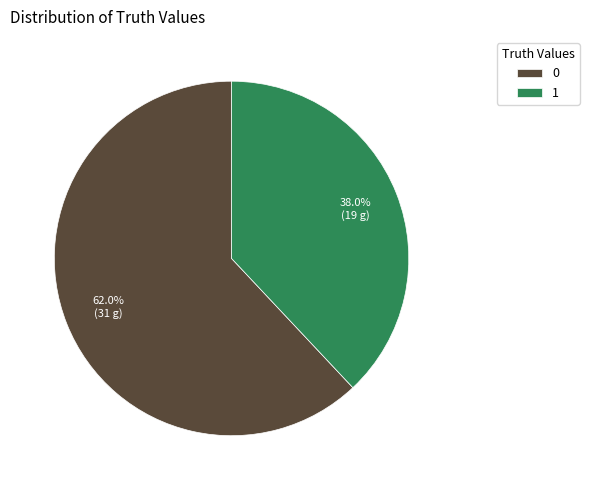

True or false: 1 accounts for 38% of the total.

True